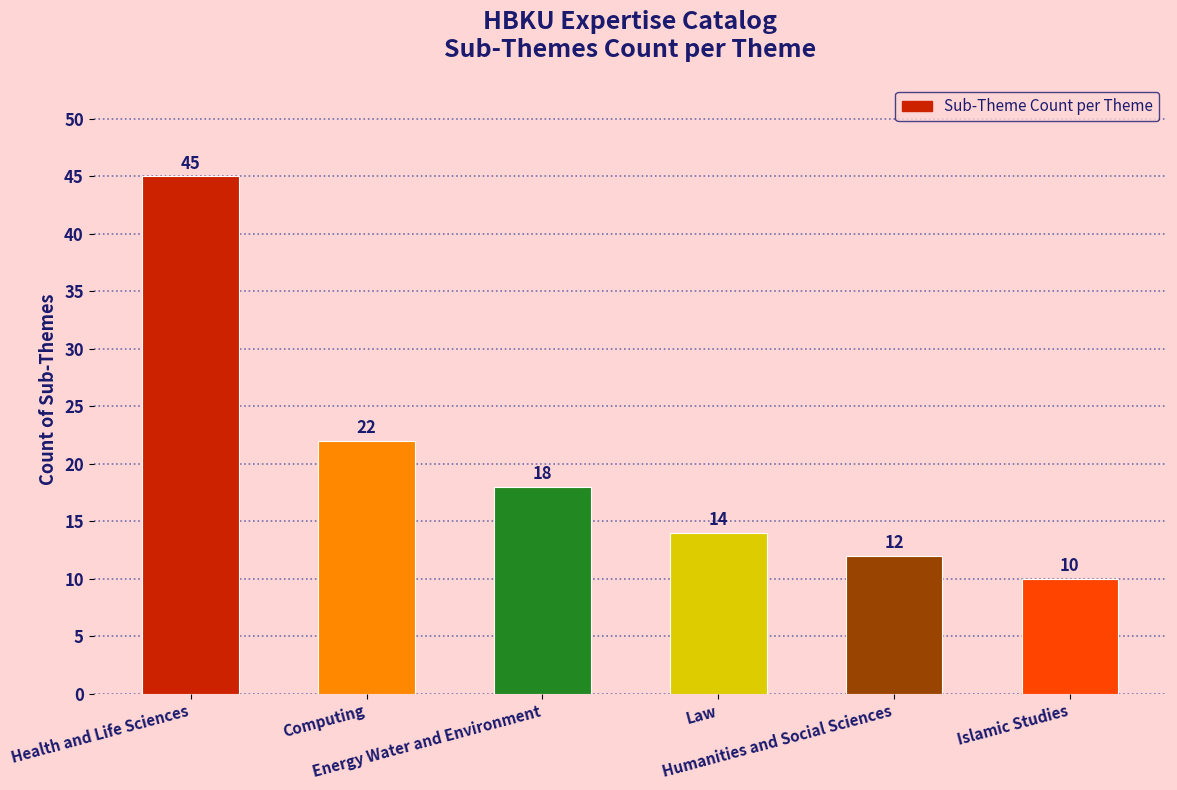

Where is the data nearest to the value 27?

Computing